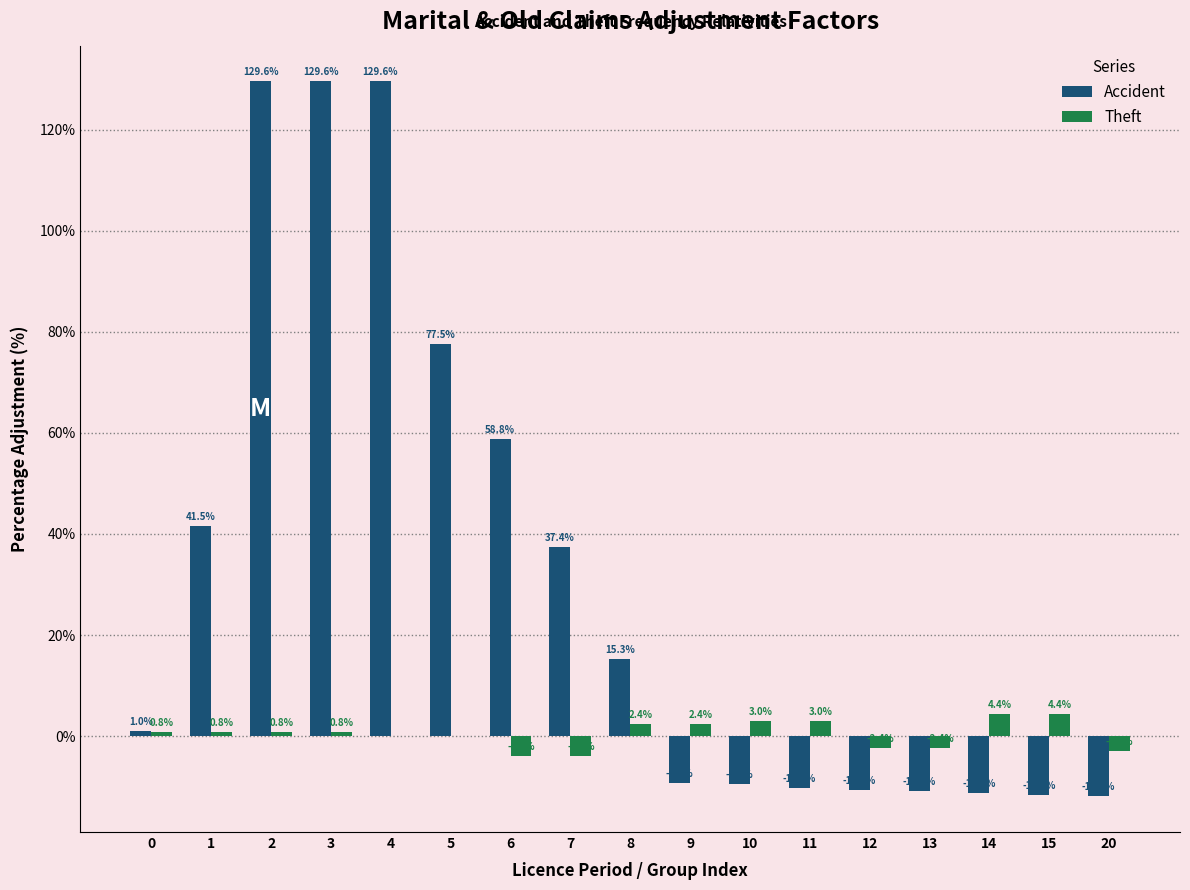

Reading right to left, transcribe all the data shown in this chart.

Accident: 20=-11.9	15=-11.6	14=-11.3	13=-11.0	12=-10.6	11=-10.3	10=-9.5	9=-9.2	8=15.3	7=37.4	6=58.8	5=77.5	4=129.6	3=129.6	2=129.6	1=41.5	0=1.0
Theft: 20=-3.0	15=4.4	14=4.4	13=-2.4	12=-2.4	11=3.0	10=3.0	9=2.4	8=2.4	7=-4.0	6=-4.0	5=0.0	4=0.0	3=0.8	2=0.8	1=0.8	0=0.8